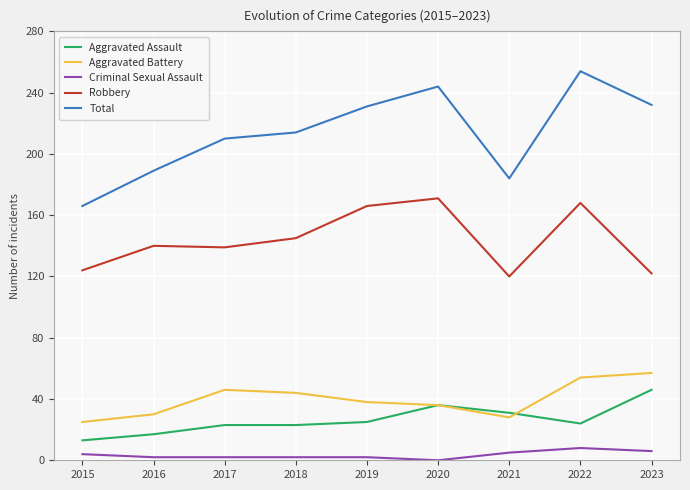

Count the number of categories in the chart.

9